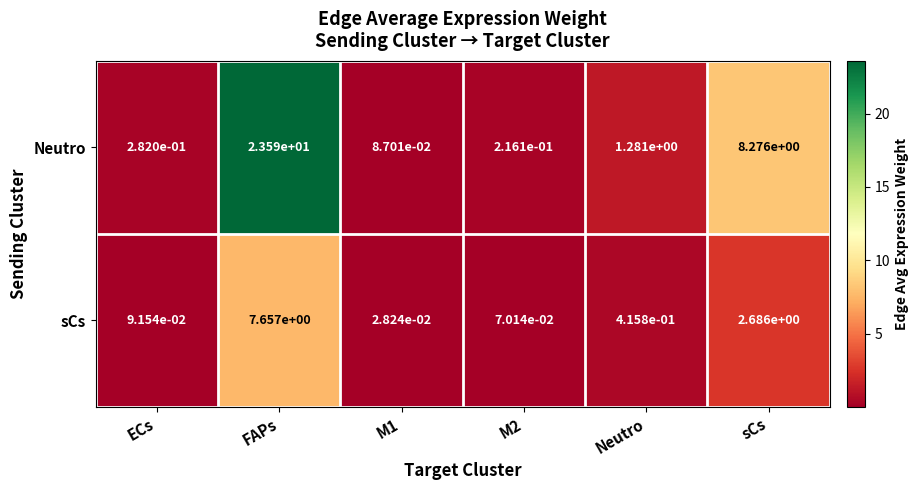

Which series has the largest total across all categories?

Neutro